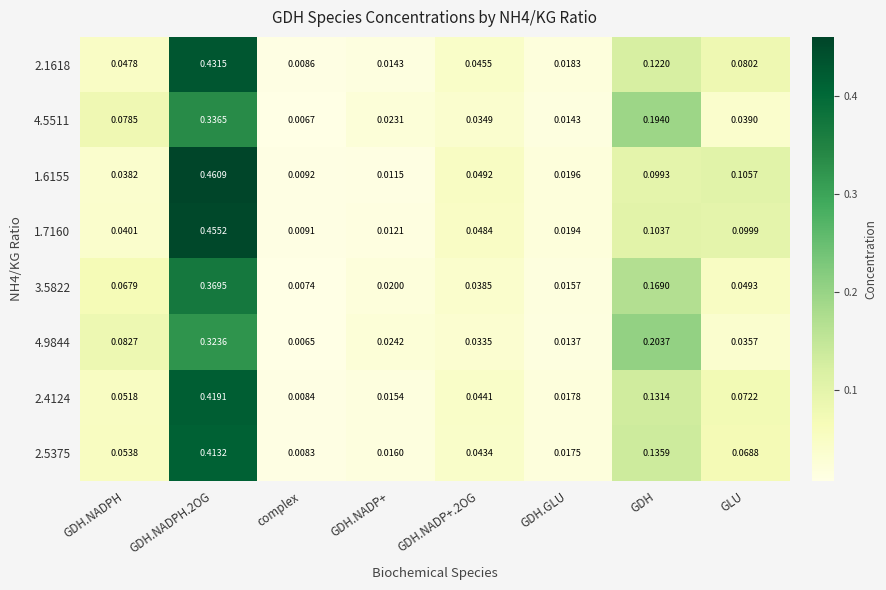

At which label does 2.1618 reach its minimum?

complex